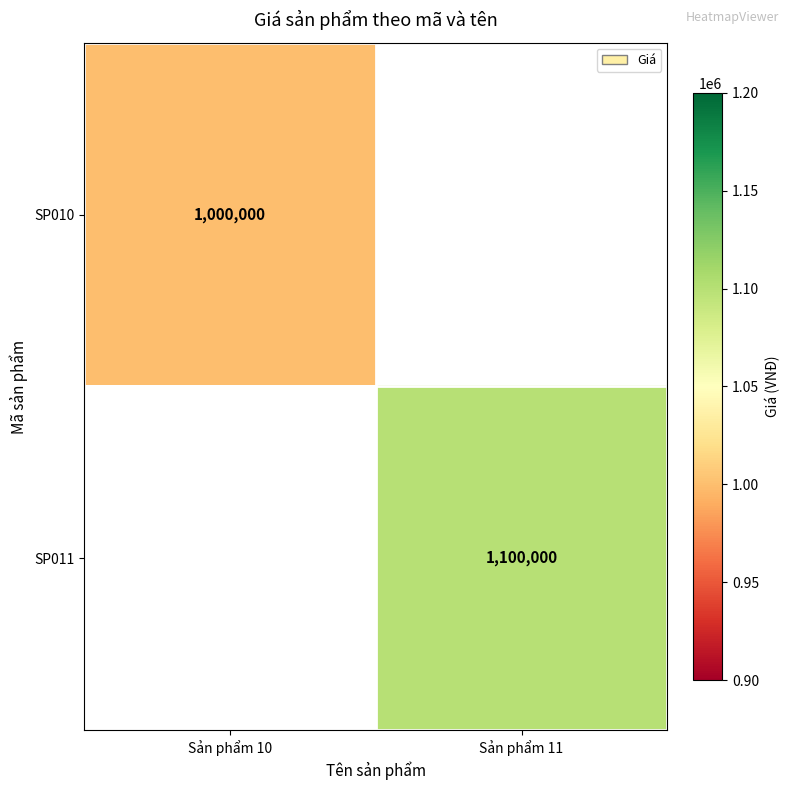

The value of SP010 at Sản phẩm 10 is 1639065. True or false?

False